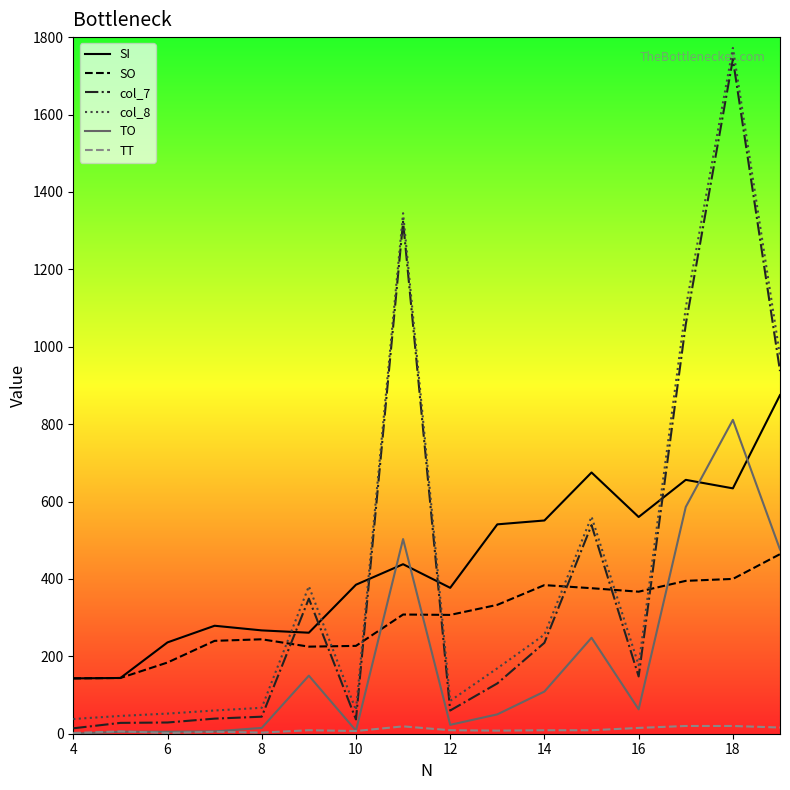

Which series has the widest spread of values?

col_8